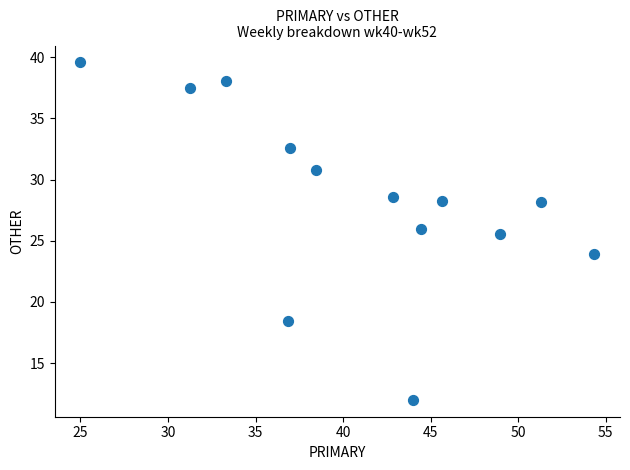

What Y value in the scatter plot is closest to 25?

25.5